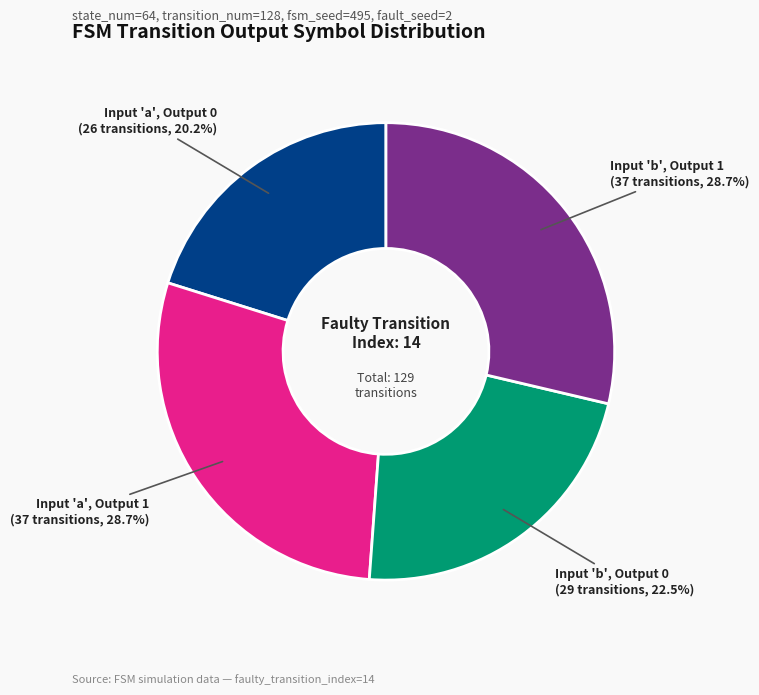

Does any single category account for the majority?

No